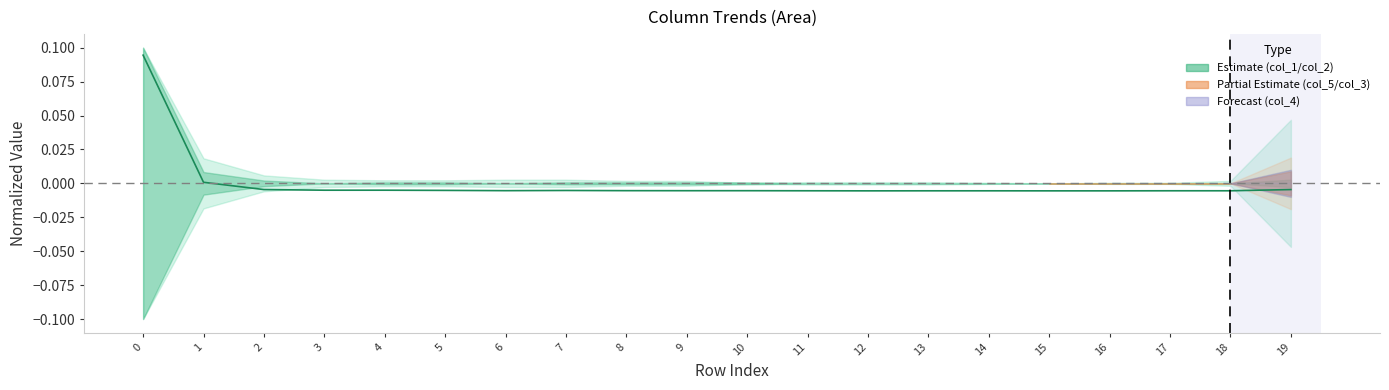

List the labels in order of value, largest first.

0, 1, 2, 19, 3, 4, 5, 7, 6, 8, 9, 10, 11, 17, 18, 13, 14, 12, 15, 16